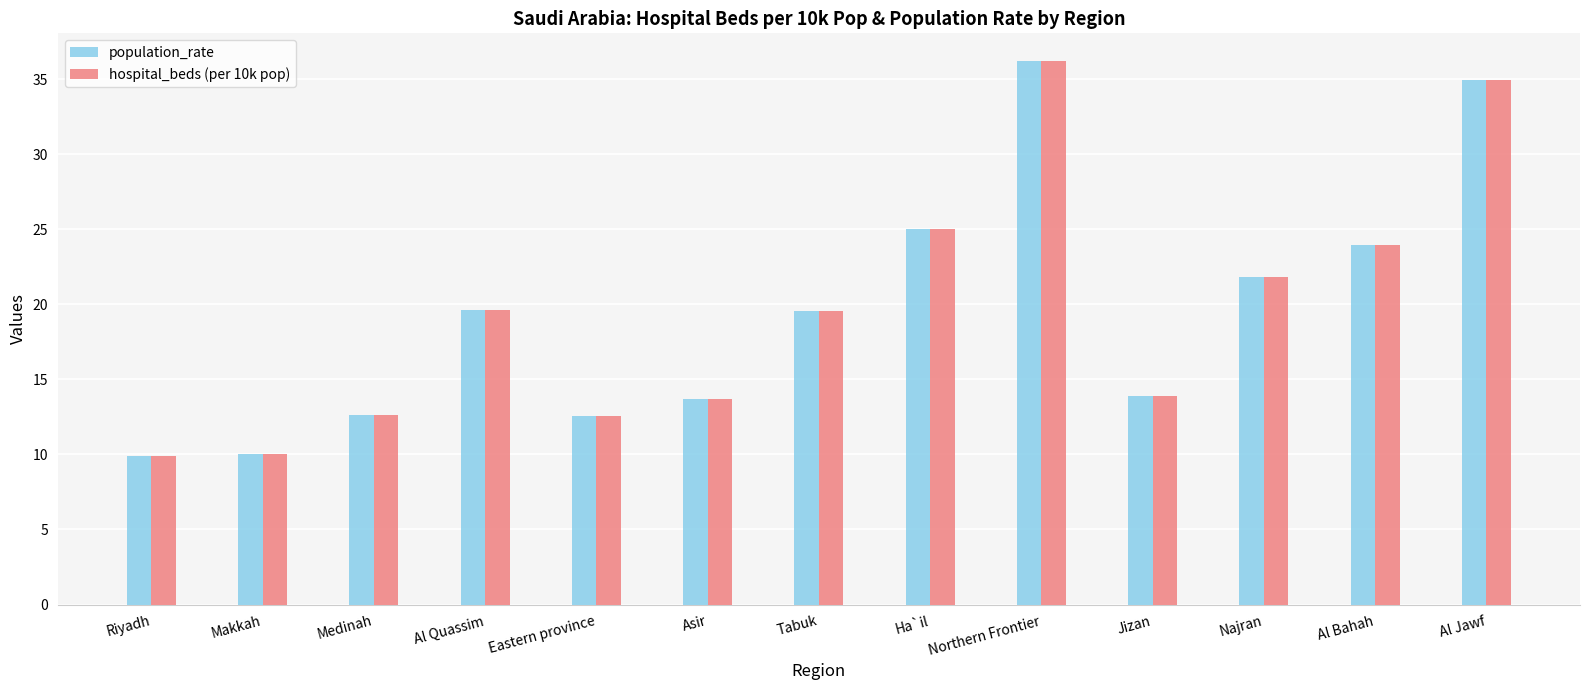

Count the number of data series in this chart.

2